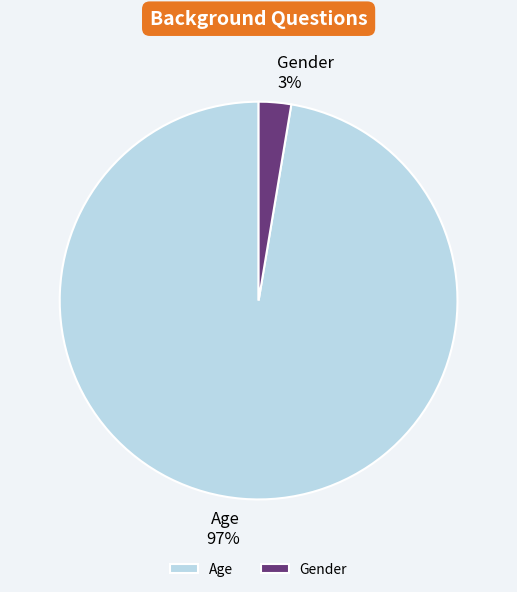

What is the largest slice in the pie chart?

Age